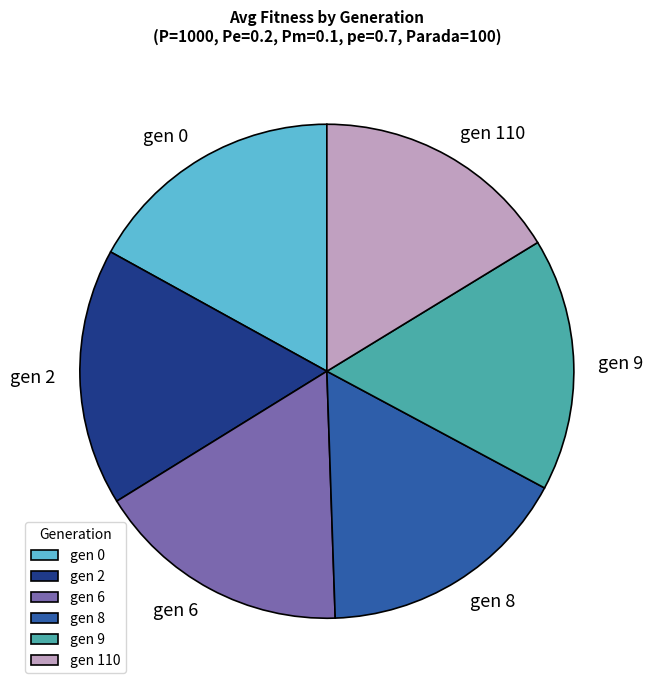

What is the ratio of the value at gen 110 to the value at gen 0?

1.0